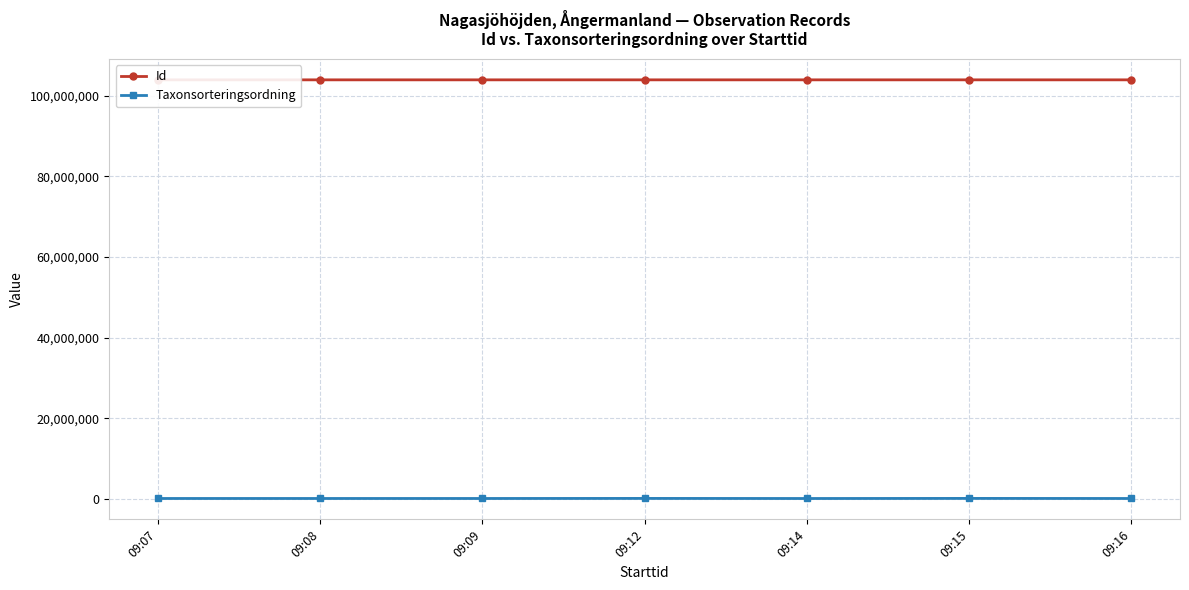

What is the highest value of the Id series?

103968933